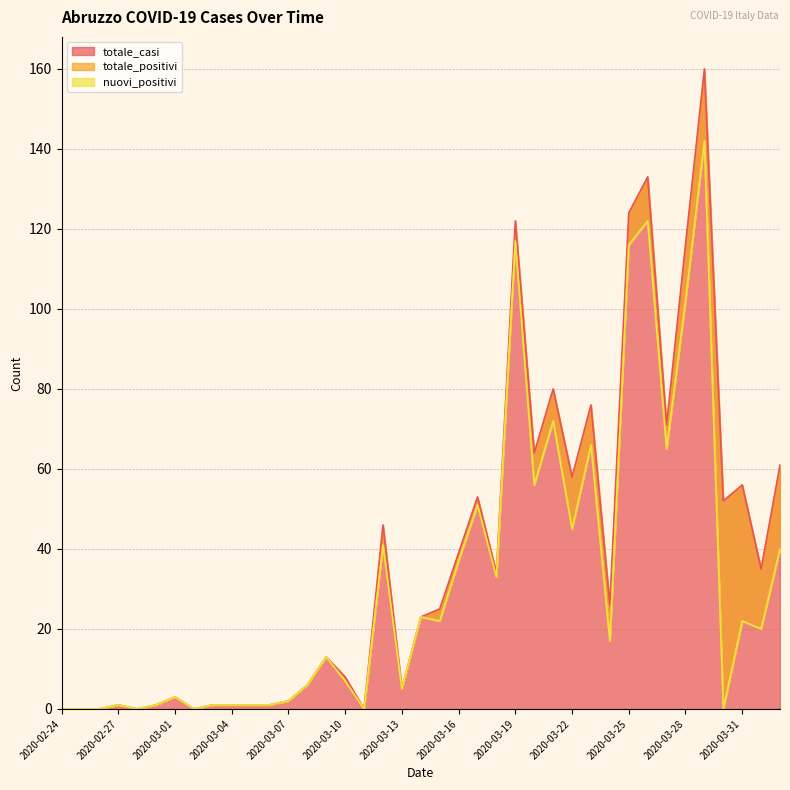

What is the maximum value for nuovi_positivi?

142